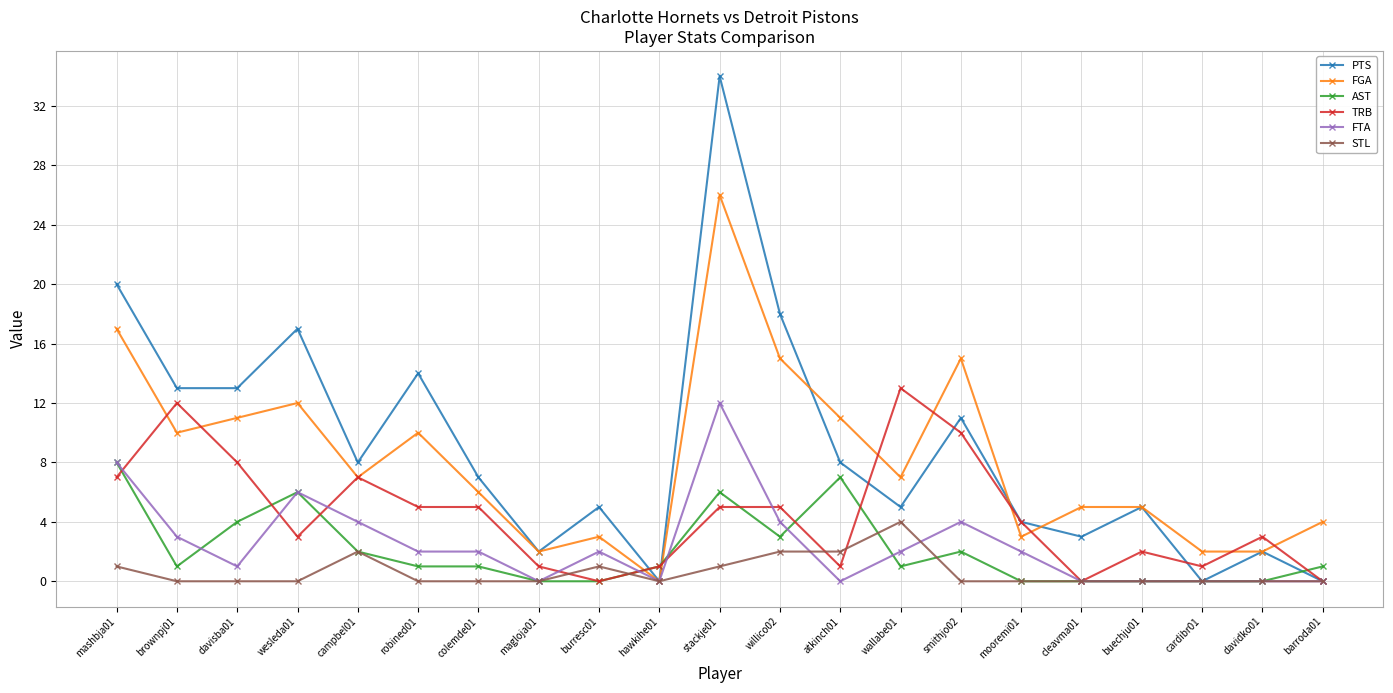

What is the maximum value for STL?

4